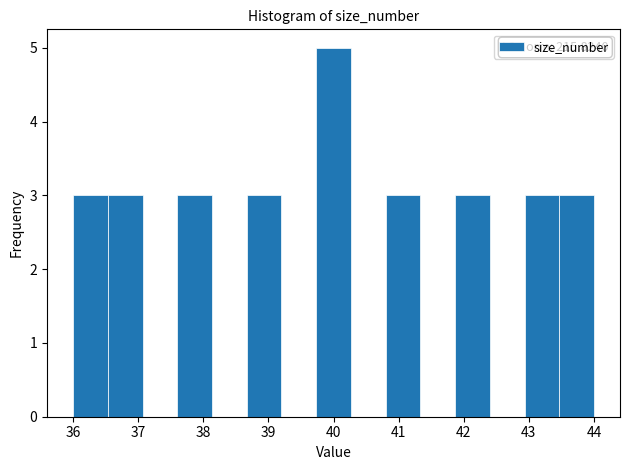

Over which range of the x-axis is the bar tallest?

39.7 to 40.3